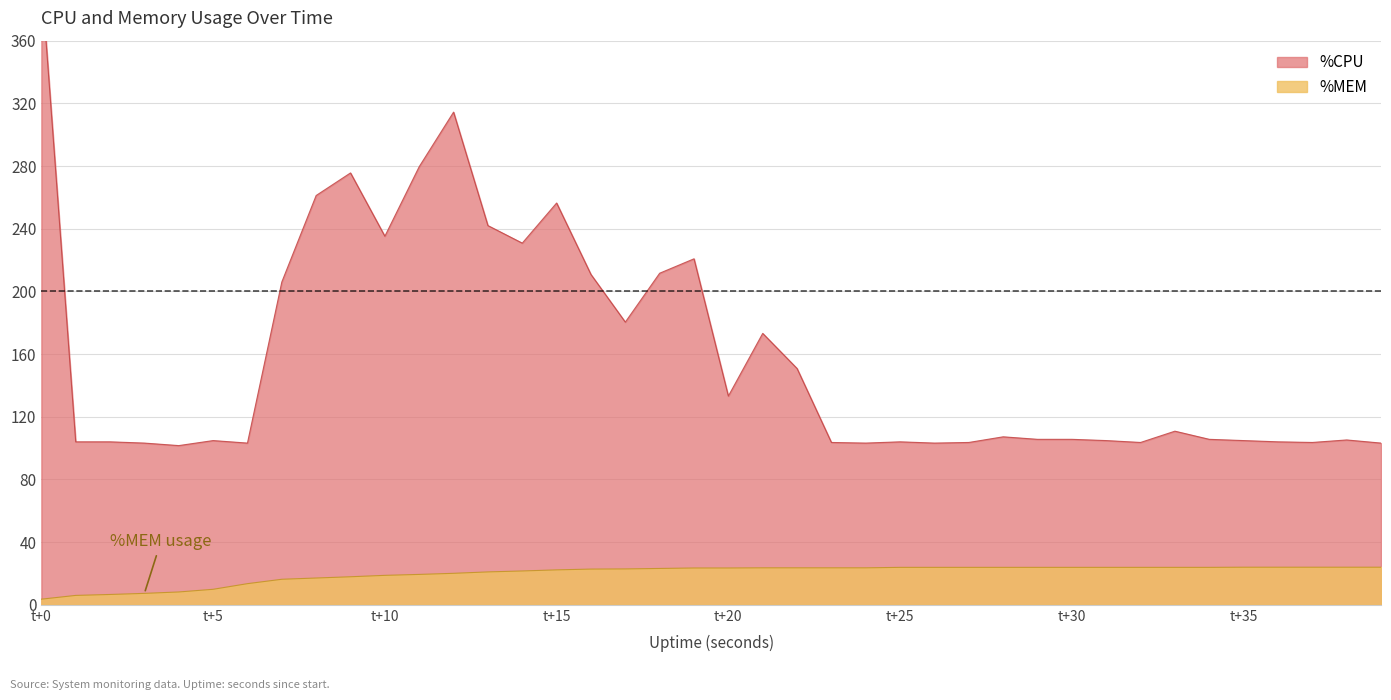

What is the total value across all series at 37?

127.6